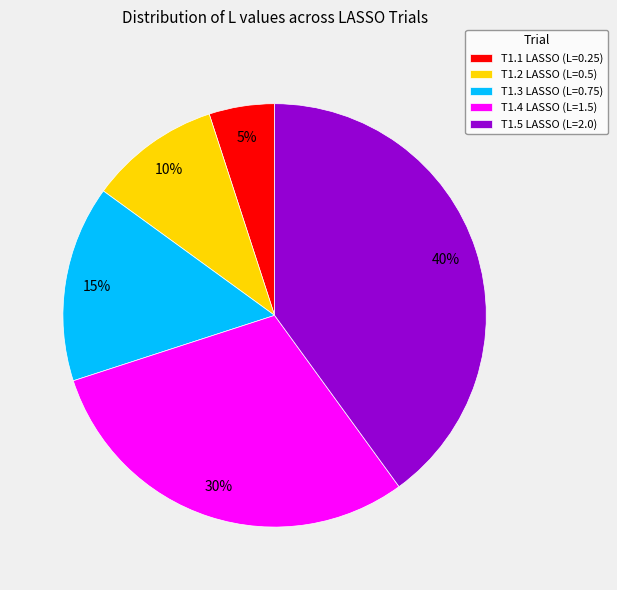

Which has a higher value, T1.4 LASSO or T1.3 LASSO?

T1.4 LASSO